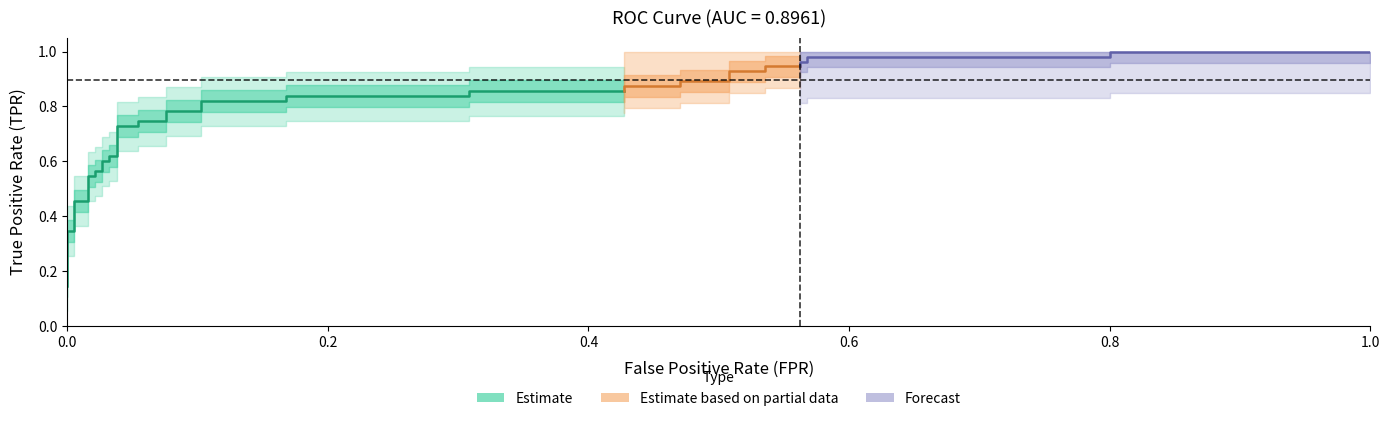

True or false: tpr and fpr cross at least once.

False